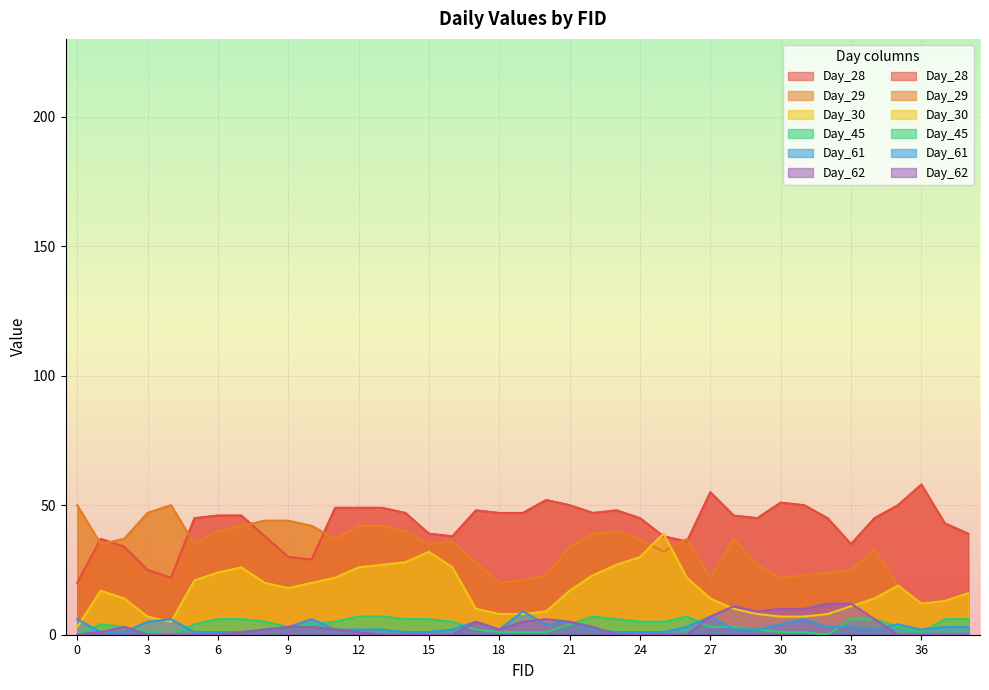

At which category does Day_30 reach its first local valley?

4